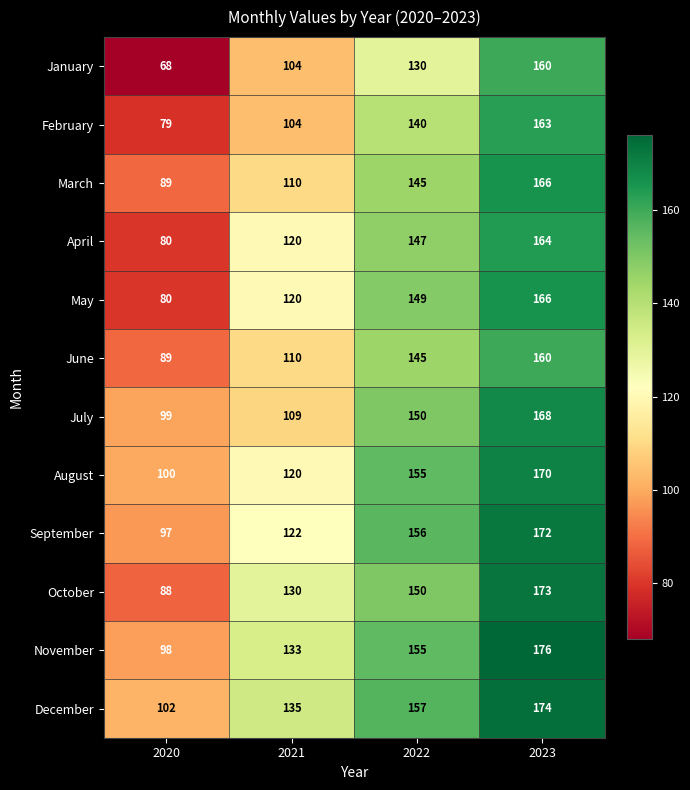

How many values in the September series are below 156?

2